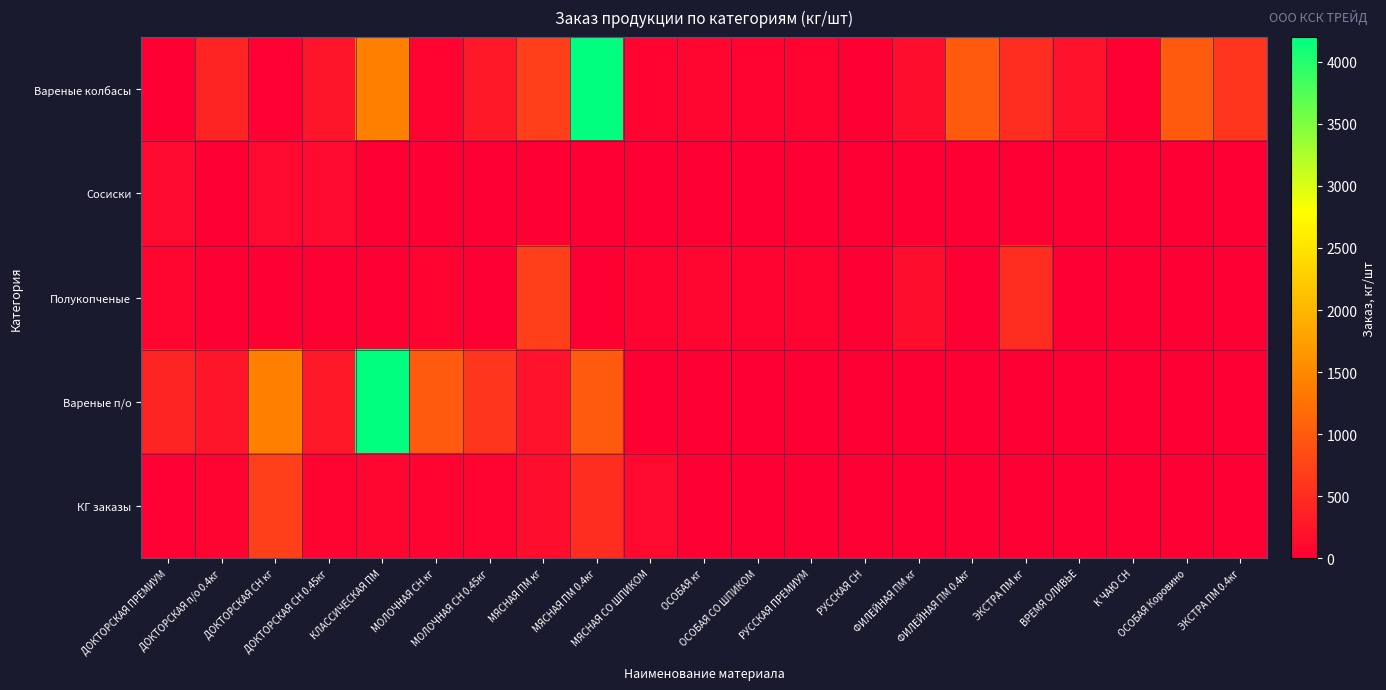

Reading left to right, extract all data points from this chart.

Вареные колбасы: ДОКТОРСКАЯ ПРЕМИУМ=0	ДОКТОРСКАЯ п/о 0.4кг=400	ДОКТОРСКАЯ СН кг=20	ДОКТОРСКАЯ СН 0.45кг=240	КЛАССИЧЕСКАЯ ПМ=1400	МОЛОЧНАЯ СН кг=60	МОЛОЧНАЯ СН 0.45кг=280	МЯСНАЯ ПМ кг=700	МЯСНАЯ ПМ 0.4кг=4200	МЯСНАЯ СО ШПИКОМ=60	ОСОБАЯ кг=80	ОСОБАЯ СО ШПИКОМ=50	РУССКАЯ ПРЕМИУМ=40	РУССКАЯ СН=0	ФИЛЕЙНАЯ ПМ кг=150	ФИЛЕЙНАЯ ПМ 0.4кг=1000	ЭКСТРА ПМ кг=500	ВРЕМЯ ОЛИВЬЕ=200	К ЧАЮ СН=0	ОСОБАЯ Коровино=1000	ЭКСТРА ПМ 0.4кг=600
Сосиски: ДОКТОРСКАЯ ПРЕМИУМ=100	ДОКТОРСКАЯ п/о 0.4кг=0	ДОКТОРСКАЯ СН кг=120	ДОКТОРСКАЯ СН 0.45кг=100	КЛАССИЧЕСКАЯ ПМ=0	МОЛОЧНАЯ СН кг=0	МОЛОЧНАЯ СН 0.45кг=0	МЯСНАЯ ПМ кг=0	МЯСНАЯ ПМ 0.4кг=0	МЯСНАЯ СО ШПИКОМ=0	ОСОБАЯ кг=0	ОСОБАЯ СО ШПИКОМ=0	РУССКАЯ ПРЕМИУМ=0	РУССКАЯ СН=0	ФИЛЕЙНАЯ ПМ кг=0	ФИЛЕЙНАЯ ПМ 0.4кг=0	ЭКСТРА ПМ кг=0	ВРЕМЯ ОЛИВЬЕ=0	К ЧАЮ СН=0	ОСОБАЯ Коровино=0	ЭКСТРА ПМ 0.4кг=0
Полукопченые: ДОКТОРСКАЯ ПРЕМИУМ=80	ДОКТОРСКАЯ п/о 0.4кг=0	ДОКТОРСКАЯ СН кг=0	ДОКТОРСКАЯ СН 0.45кг=0	КЛАССИЧЕСКАЯ ПМ=0	МОЛОЧНАЯ СН кг=60	МОЛОЧНАЯ СН 0.45кг=0	МЯСНАЯ ПМ кг=700	МЯСНАЯ ПМ 0.4кг=0	МЯСНАЯ СО ШПИКОМ=60	ОСОБАЯ кг=80	ОСОБАЯ СО ШПИКОМ=50	РУССКАЯ ПРЕМИУМ=40	РУССКАЯ СН=0	ФИЛЕЙНАЯ ПМ кг=150	ФИЛЕЙНАЯ ПМ 0.4кг=0	ЭКСТРА ПМ кг=500	ВРЕМЯ ОЛИВЬЕ=0	К ЧАЮ СН=0	ОСОБАЯ Коровино=0	ЭКСТРА ПМ 0.4кг=0
Вареные п/о: ДОКТОРСКАЯ ПРЕМИУМ=400	ДОКТОРСКАЯ п/о 0.4кг=240	ДОКТОРСКАЯ СН кг=1400	ДОКТОРСКАЯ СН 0.45кг=280	КЛАССИЧЕСКАЯ ПМ=4200	МОЛОЧНАЯ СН кг=1000	МОЛОЧНАЯ СН 0.45кг=600	МЯСНАЯ ПМ кг=200	МЯСНАЯ ПМ 0.4кг=1000	МЯСНАЯ СО ШПИКОМ=0	ОСОБАЯ кг=0	ОСОБАЯ СО ШПИКОМ=0	РУССКАЯ ПРЕМИУМ=0	РУССКАЯ СН=0	ФИЛЕЙНАЯ ПМ кг=0	ФИЛЕЙНАЯ ПМ 0.4кг=0	ЭКСТРА ПМ кг=0	ВРЕМЯ ОЛИВЬЕ=0	К ЧАЮ СН=0	ОСОБАЯ Коровино=0	ЭКСТРА ПМ 0.4кг=0
КГ заказы: ДОКТОРСКАЯ ПРЕМИУМ=20	ДОКТОРСКАЯ п/о 0.4кг=60	ДОКТОРСКАЯ СН кг=700	ДОКТОРСКАЯ СН 0.45кг=60	КЛАССИЧЕСКАЯ ПМ=80	МОЛОЧНАЯ СН кг=50	МОЛОЧНАЯ СН 0.45кг=40	МЯСНАЯ ПМ кг=150	МЯСНАЯ ПМ 0.4кг=500	МЯСНАЯ СО ШПИКОМ=100	ОСОБАЯ кг=0	ОСОБАЯ СО ШПИКОМ=0	РУССКАЯ ПРЕМИУМ=0	РУССКАЯ СН=0	ФИЛЕЙНАЯ ПМ кг=0	ФИЛЕЙНАЯ ПМ 0.4кг=0	ЭКСТРА ПМ кг=0	ВРЕМЯ ОЛИВЬЕ=0	К ЧАЮ СН=0	ОСОБАЯ Коровино=0	ЭКСТРА ПМ 0.4кг=0